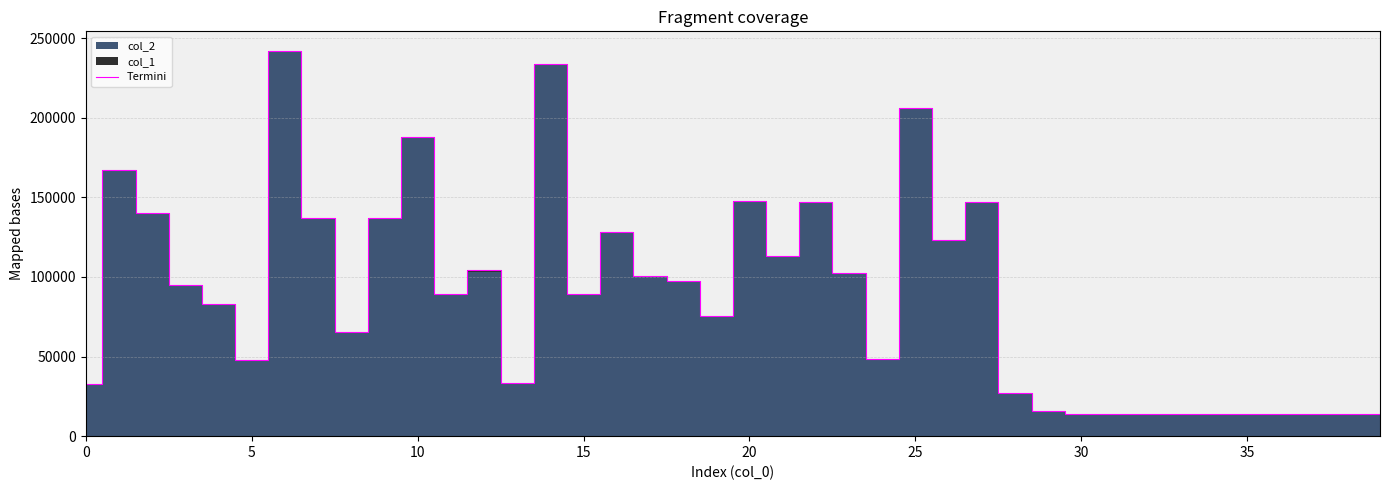

How many lines are shown in the chart?

1